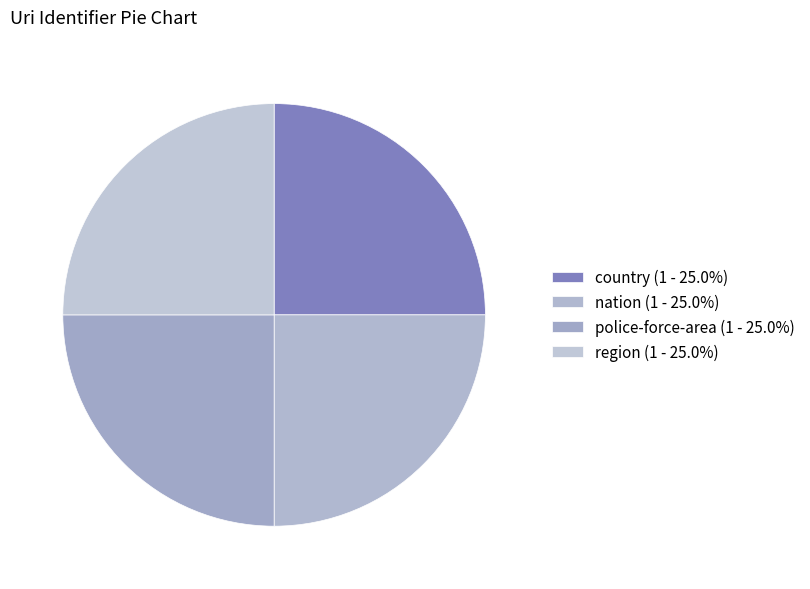

How many segments does this pie chart have?

4